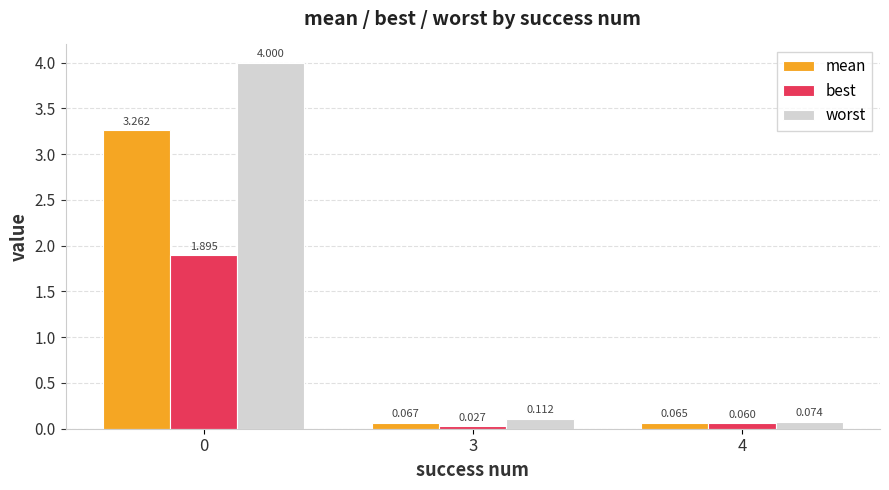

Is the value of mean at 4 greater than the value of best at 3?

Yes